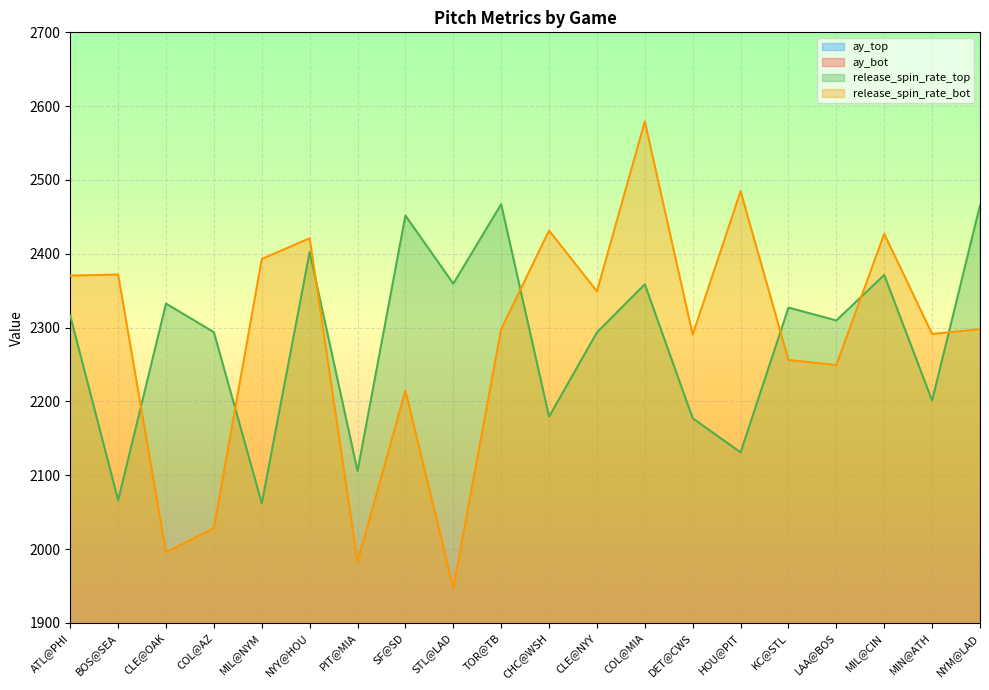

True or false: release_spin_rate_bot and ay_top intersect in this chart.

False